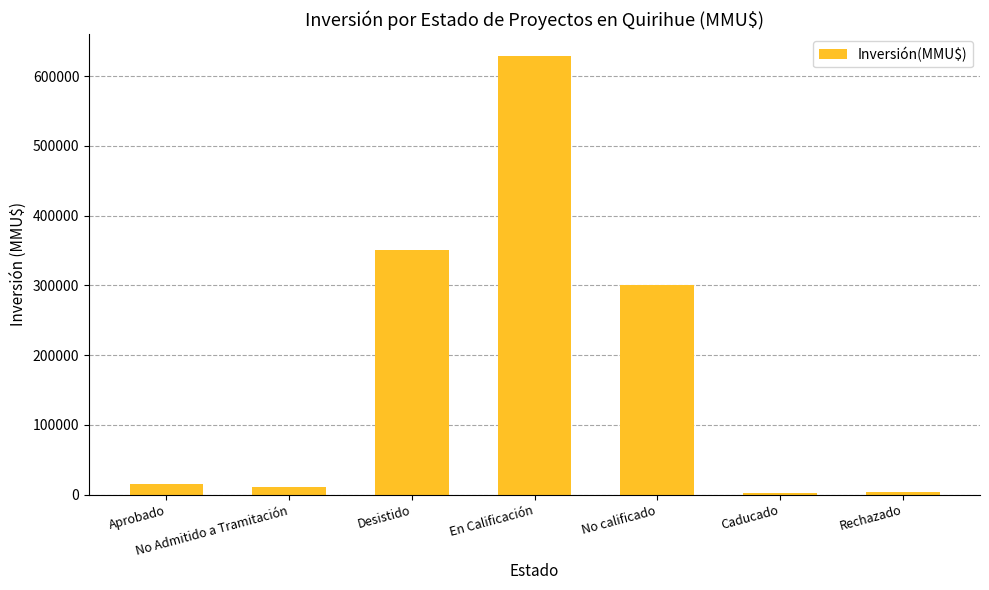

At which category does the chart reach its peak across all series?

En Calificación